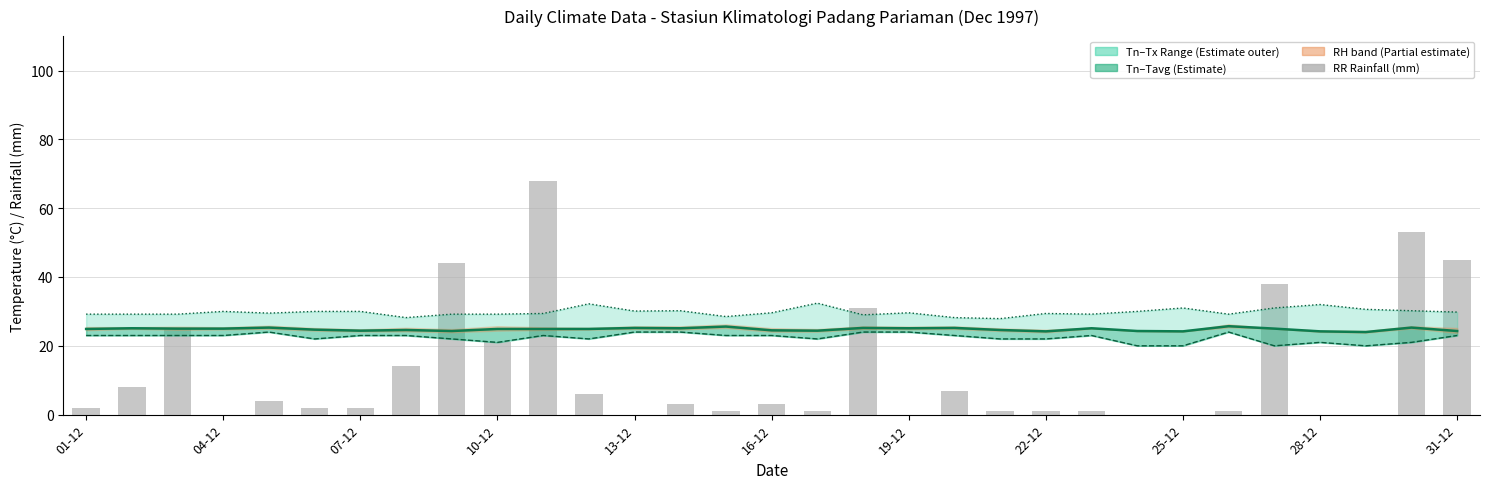

At which label does Tx (°C) first exceed 29?

01-12